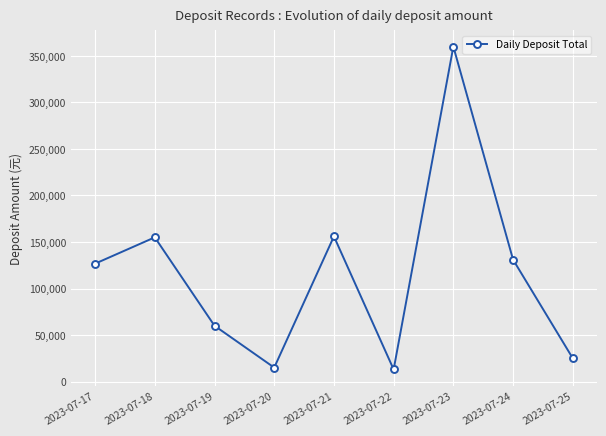

At which category does the chart reach its peak across all series?

2023-07-23